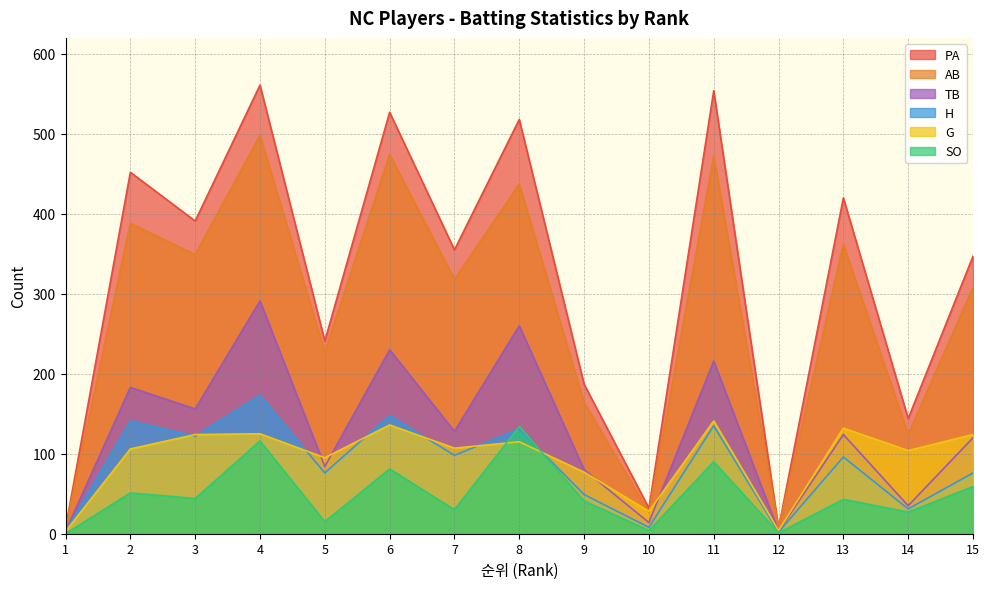

Which series has the largest total across all categories?

PA